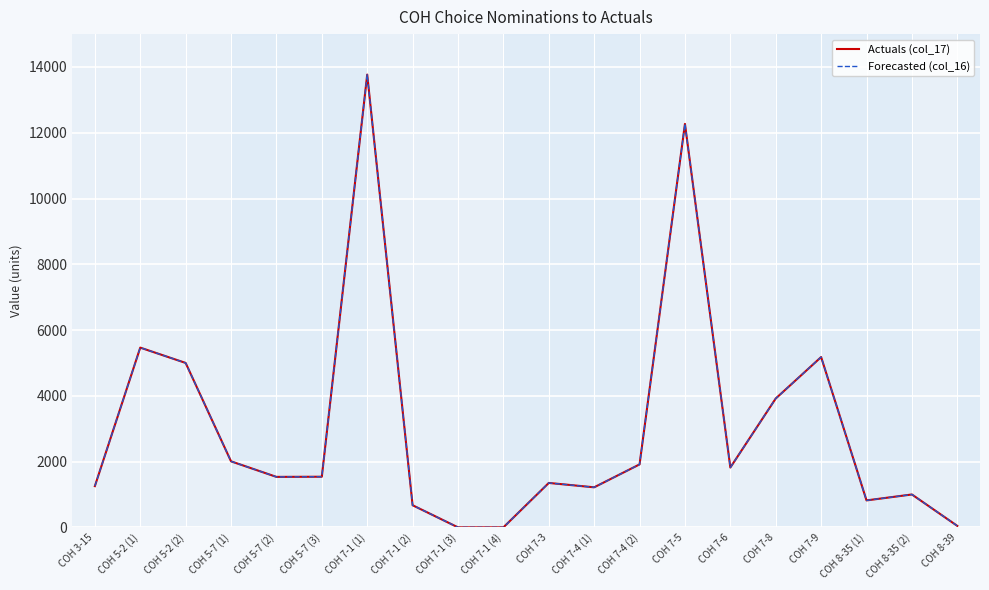

Does the chart display data point markers on the line(s)?

No